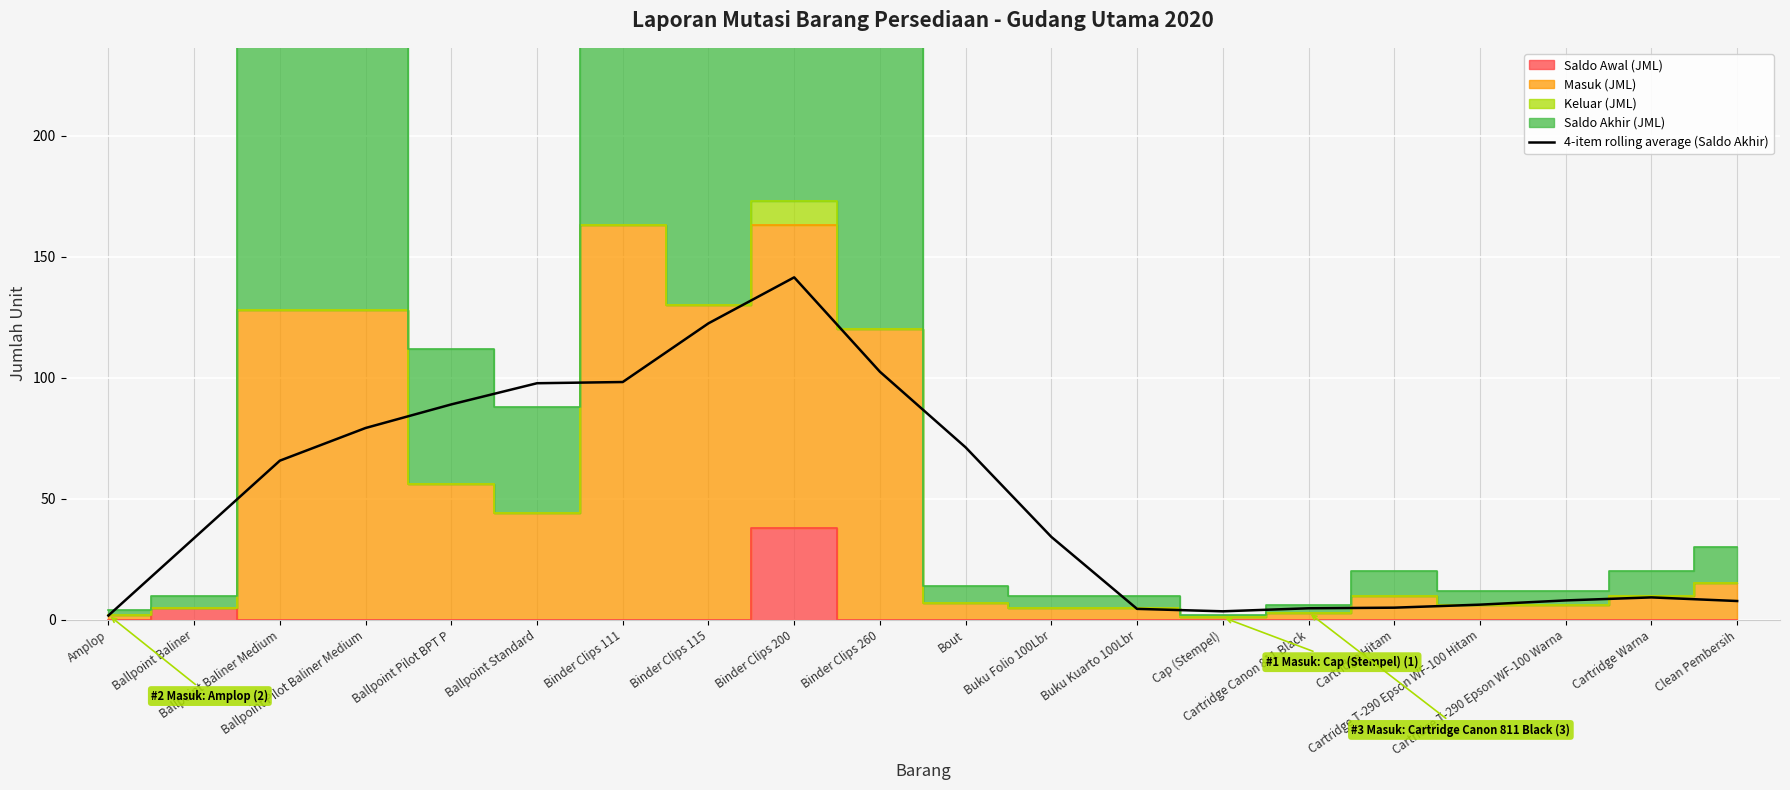

Is it true that the value at Buku Kuarto 100Lbr is 4.5?

True